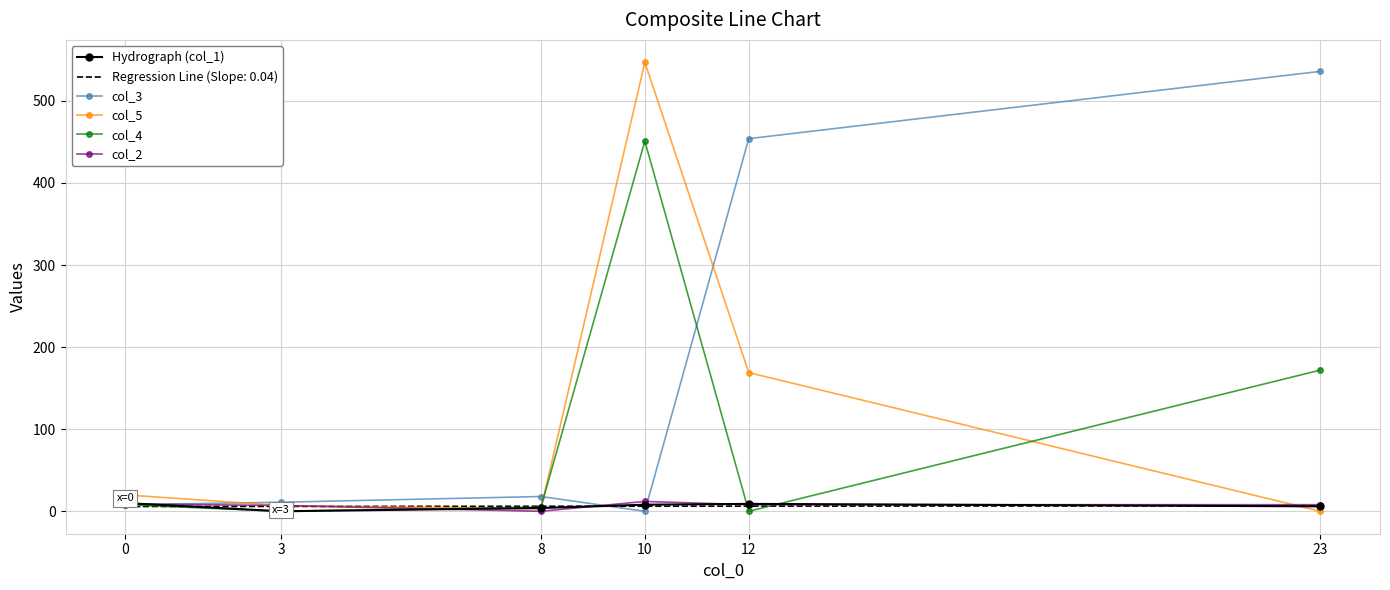

What is the average value of the col_4 series?

106.0